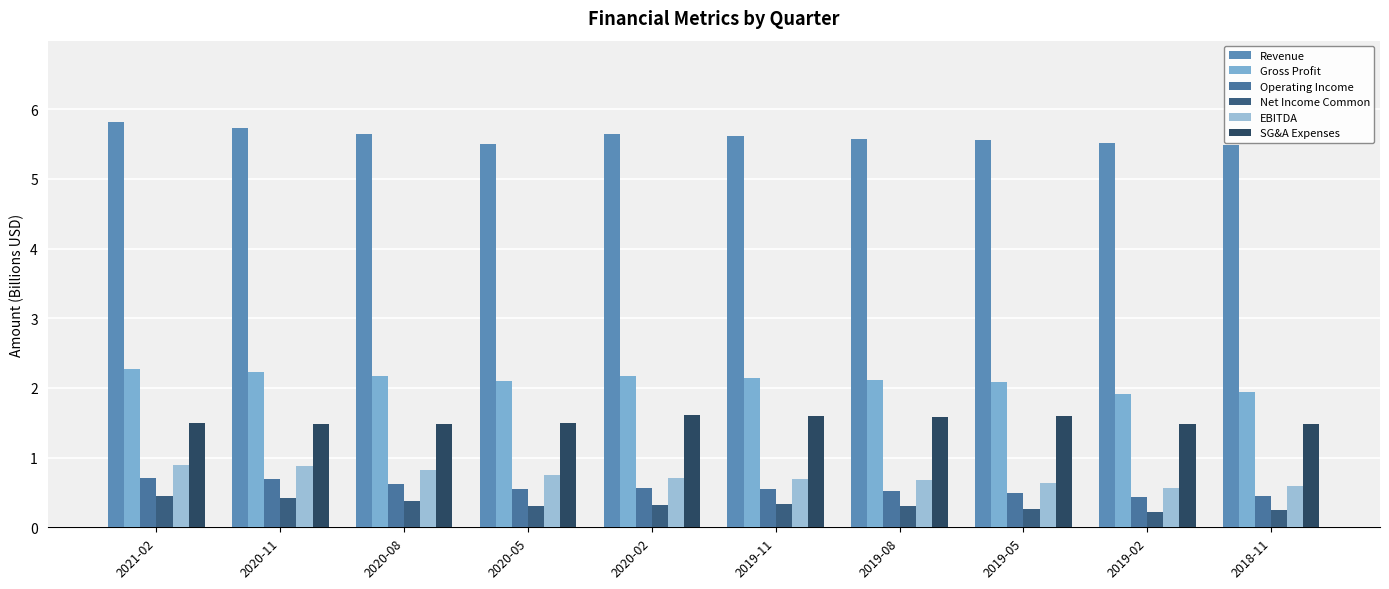

How many bars are there in total?

60